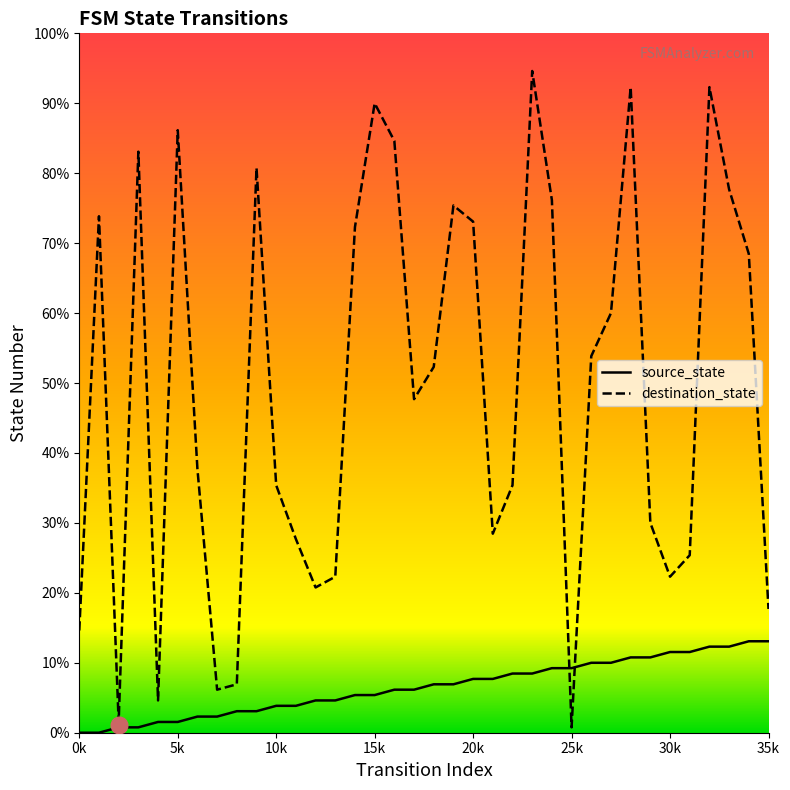

List the series in order of their overall mean, highest first.

destination_state, source_state